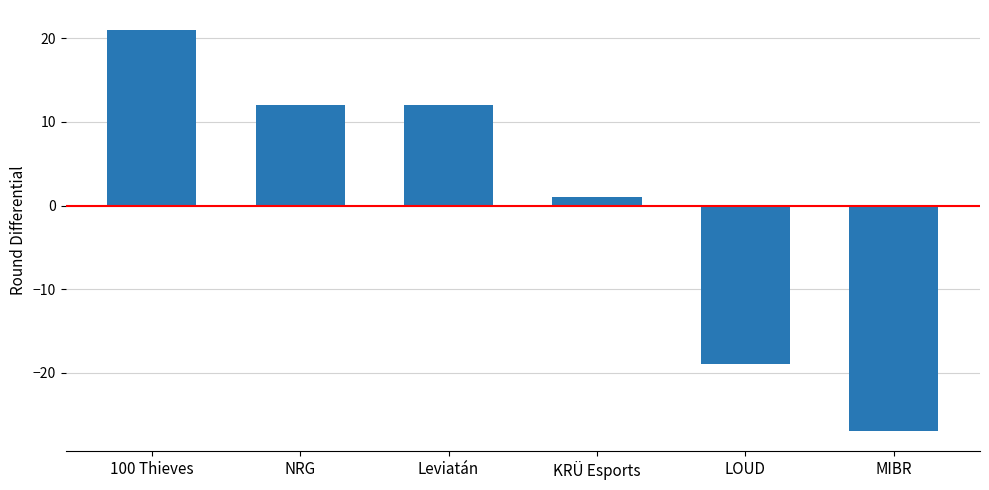

Are the bars grouped side by side (vs. stacked)?

No